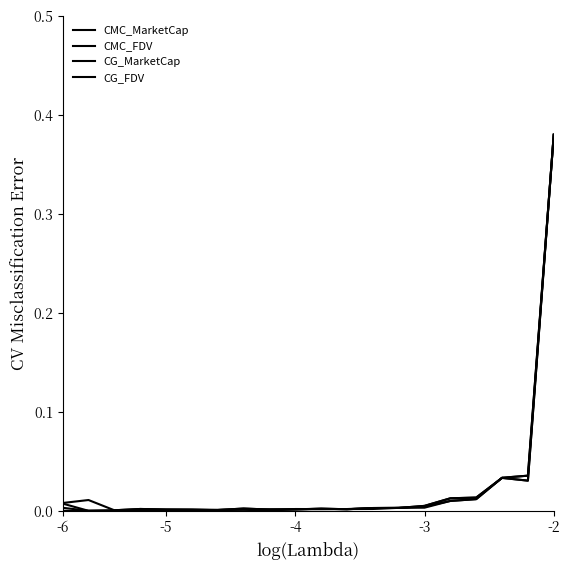

Is this an area chart (filled region under the line)?

No